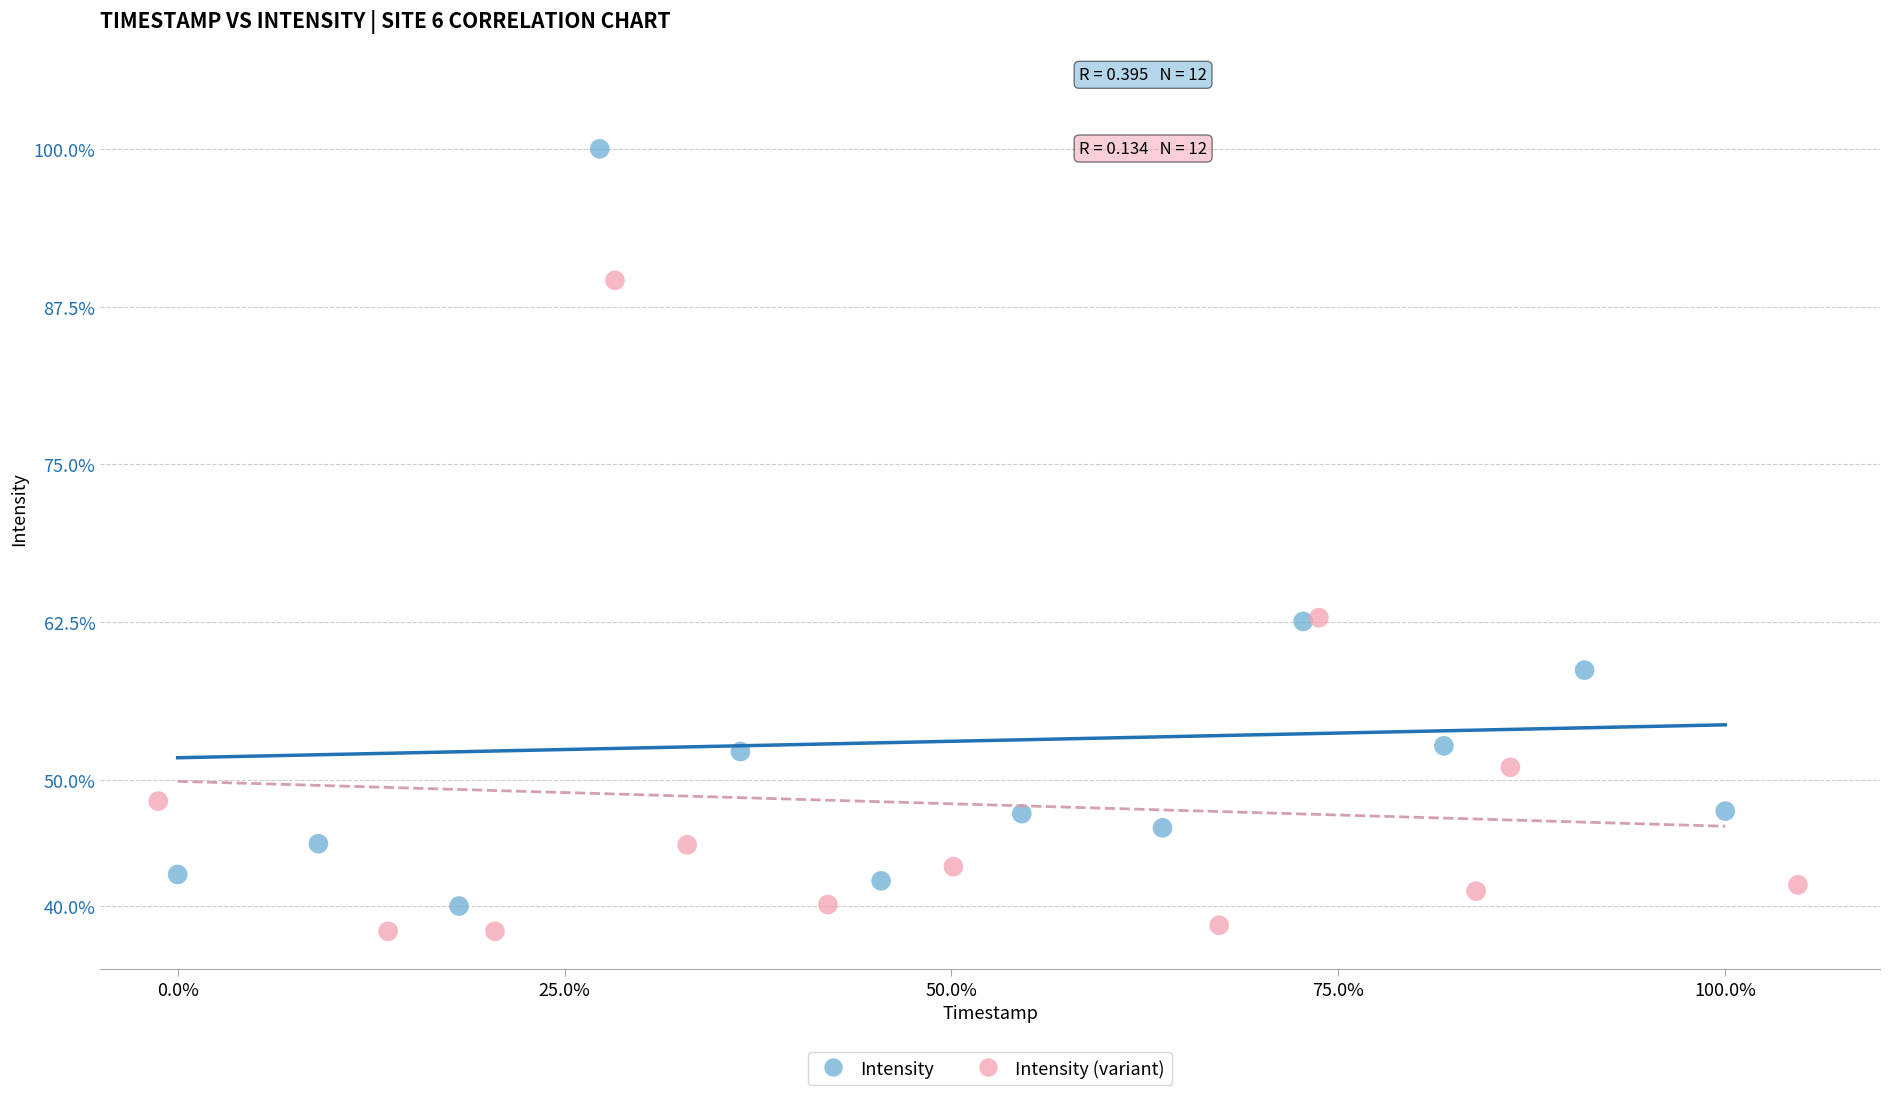

Which series contains the highest Y value?

Intensity